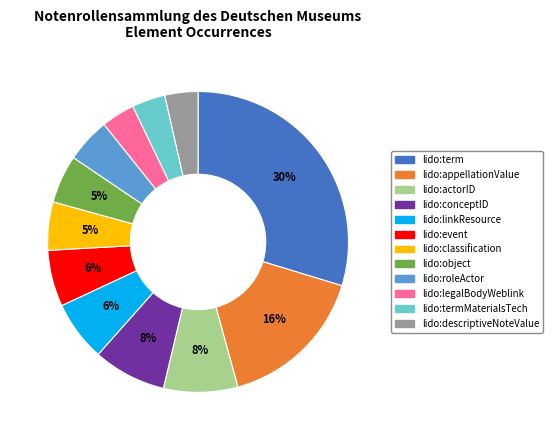

Is there a majority slice in this chart?

No